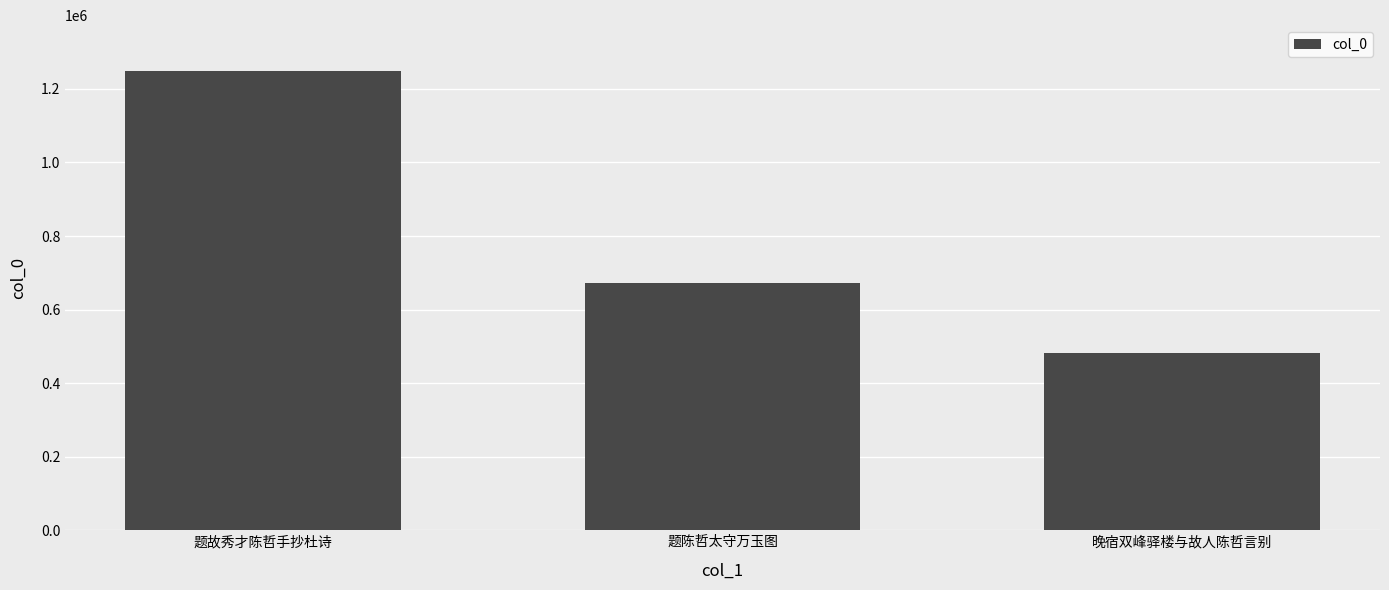

What is the label of the 3rd bar from the left?

晚宿双峰驿楼与故人陈哲言别